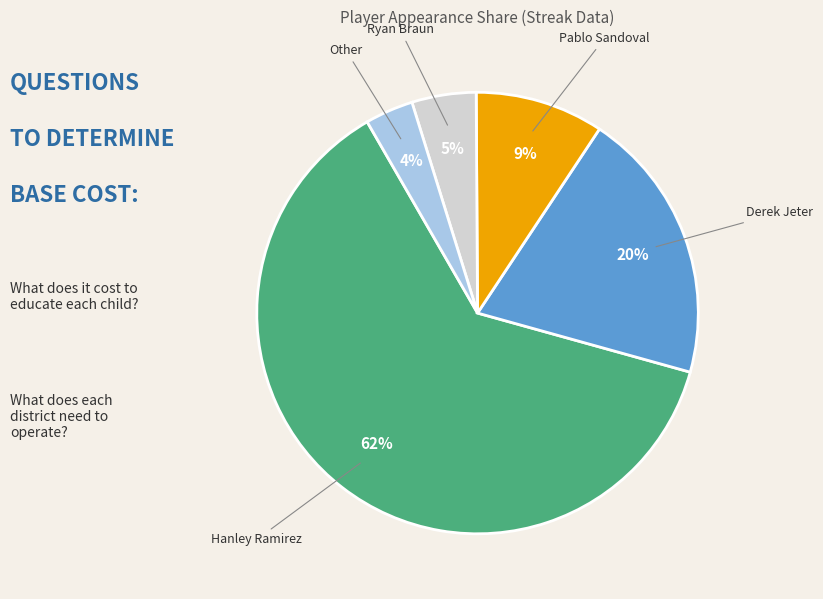

Which slice is the largest?

Hanley Ramirez